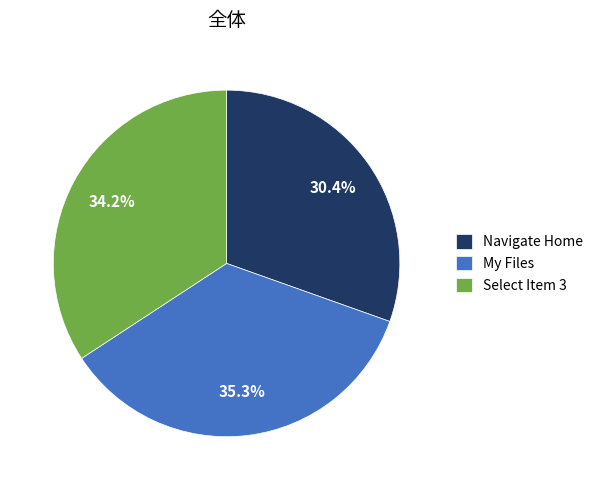

How many slices are in this pie chart?

3